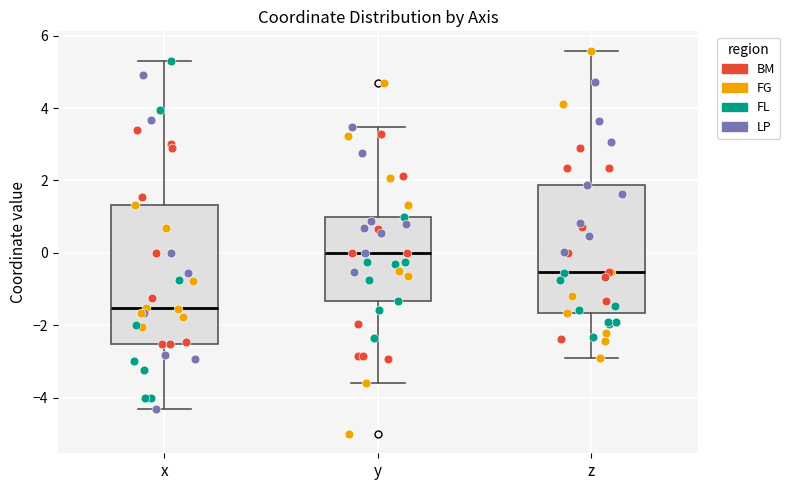

Which box's median line is the highest?

y